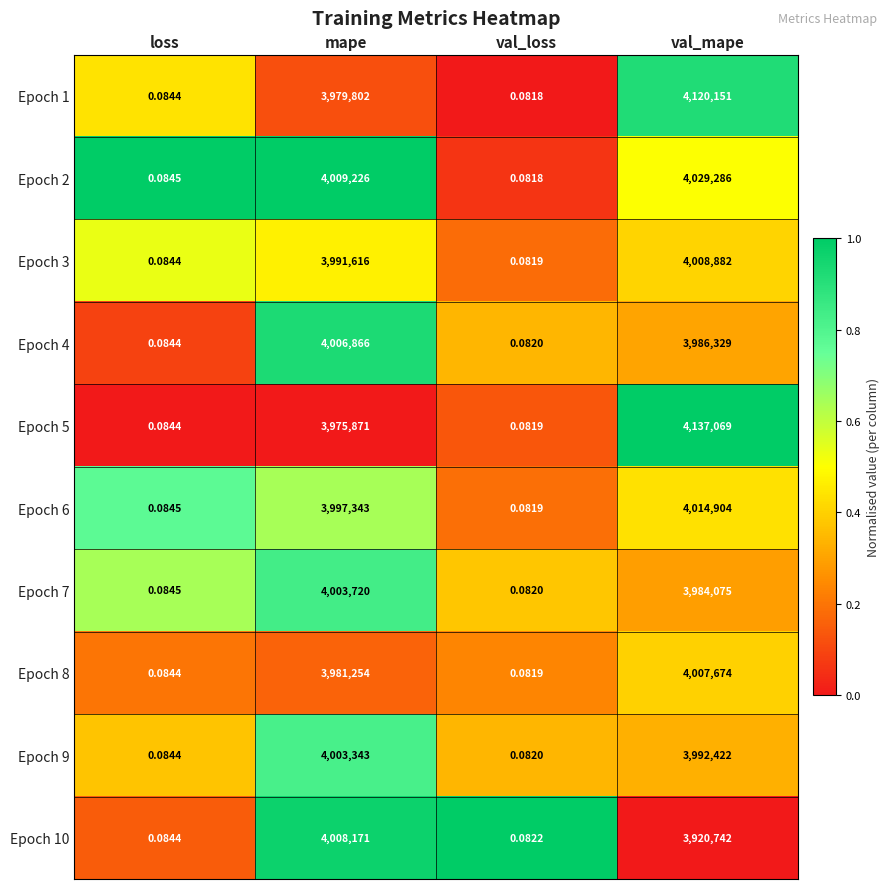

Which label corresponds to the largest value in the chart?

val_mape